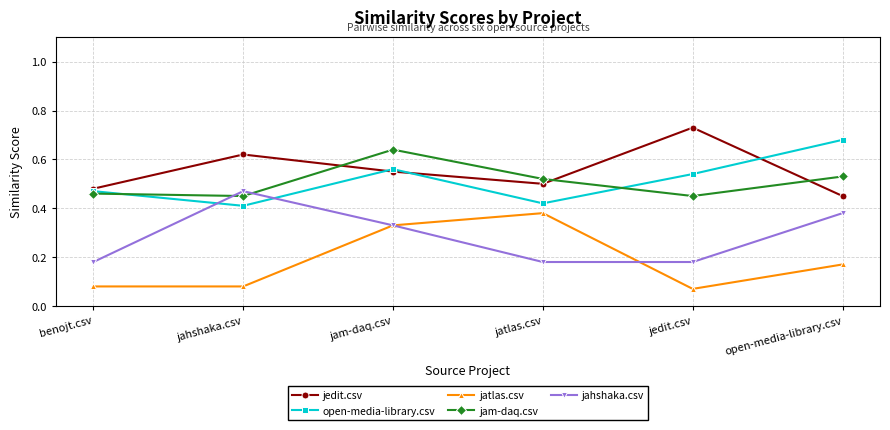

How many jahshaka.csv values are between 0 and 1?

6